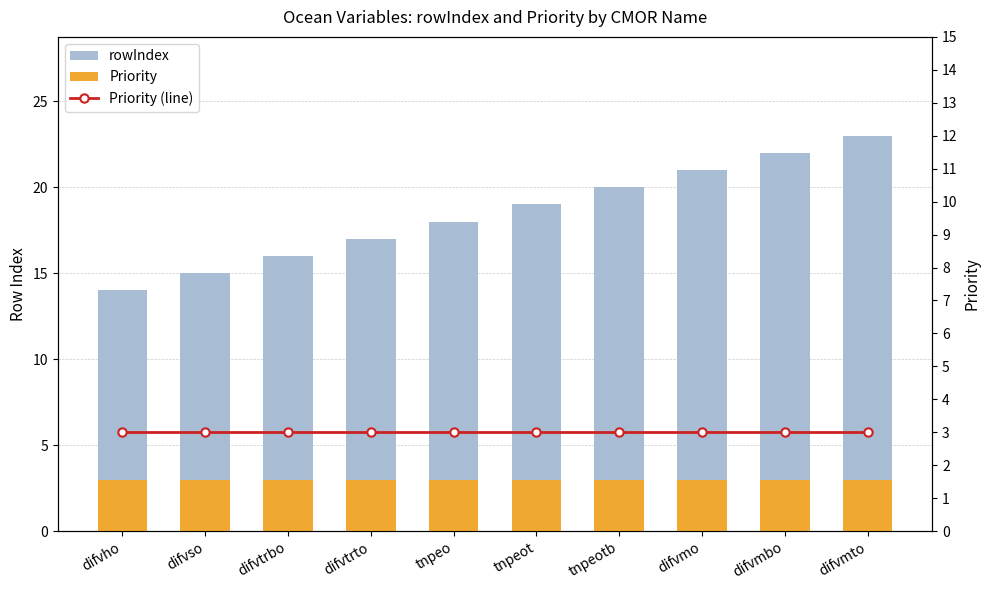

The value of rowIndex at difvmto is 33. True or false?

False